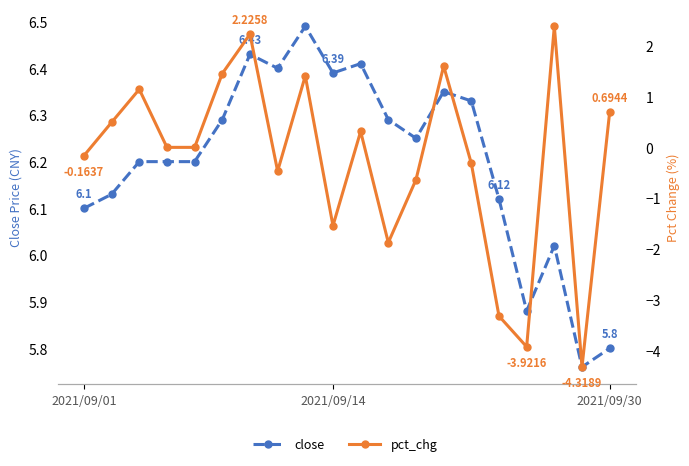

What are all the series names shown in the legend?

close, pct_chg